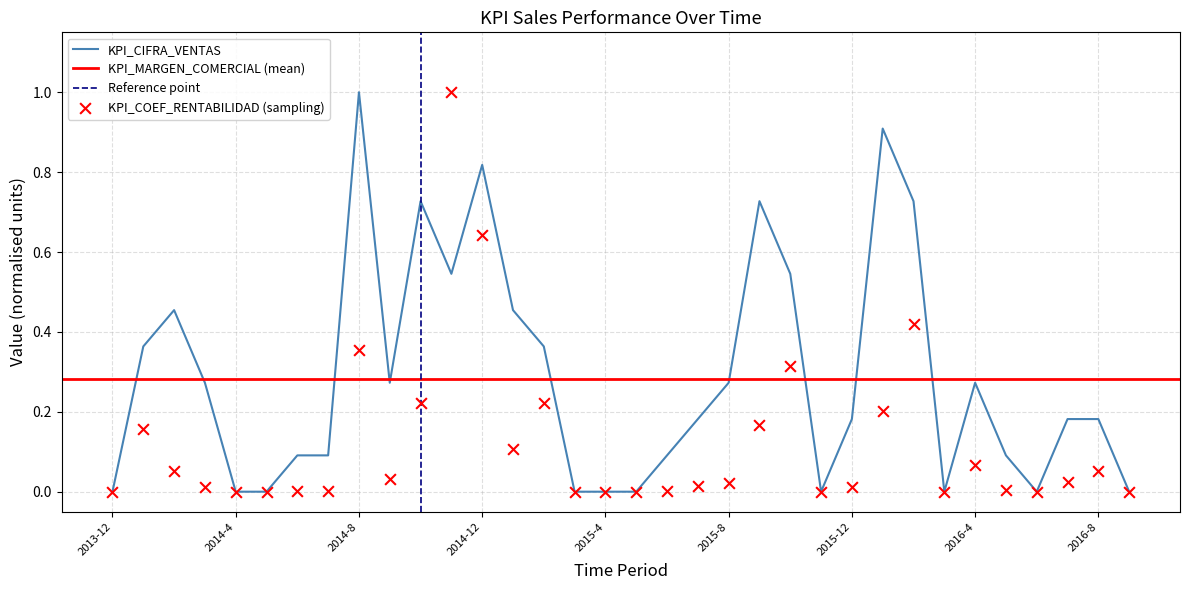

What is the highest value of the KPI_CIFRA_VENTAS series?

1.0